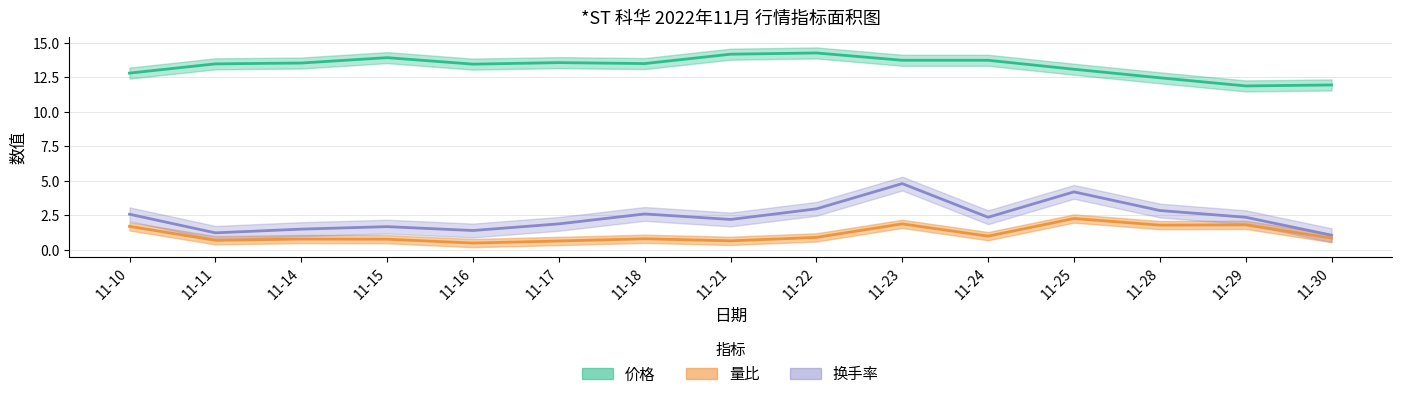

Where is the first local maximum for 价格?

11-15